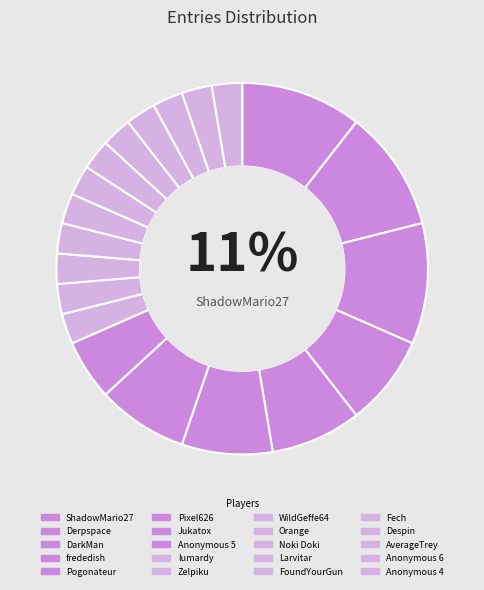

Count the number of slices in the pie.

20